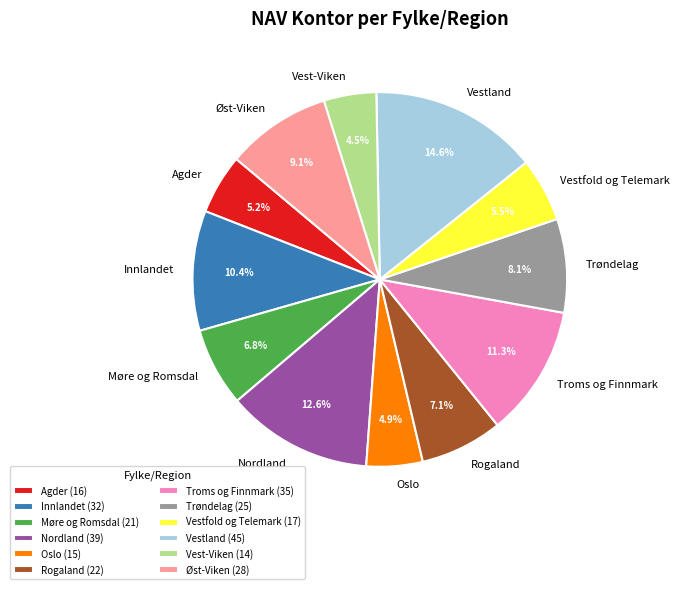

Which slice is the largest?

Vestland